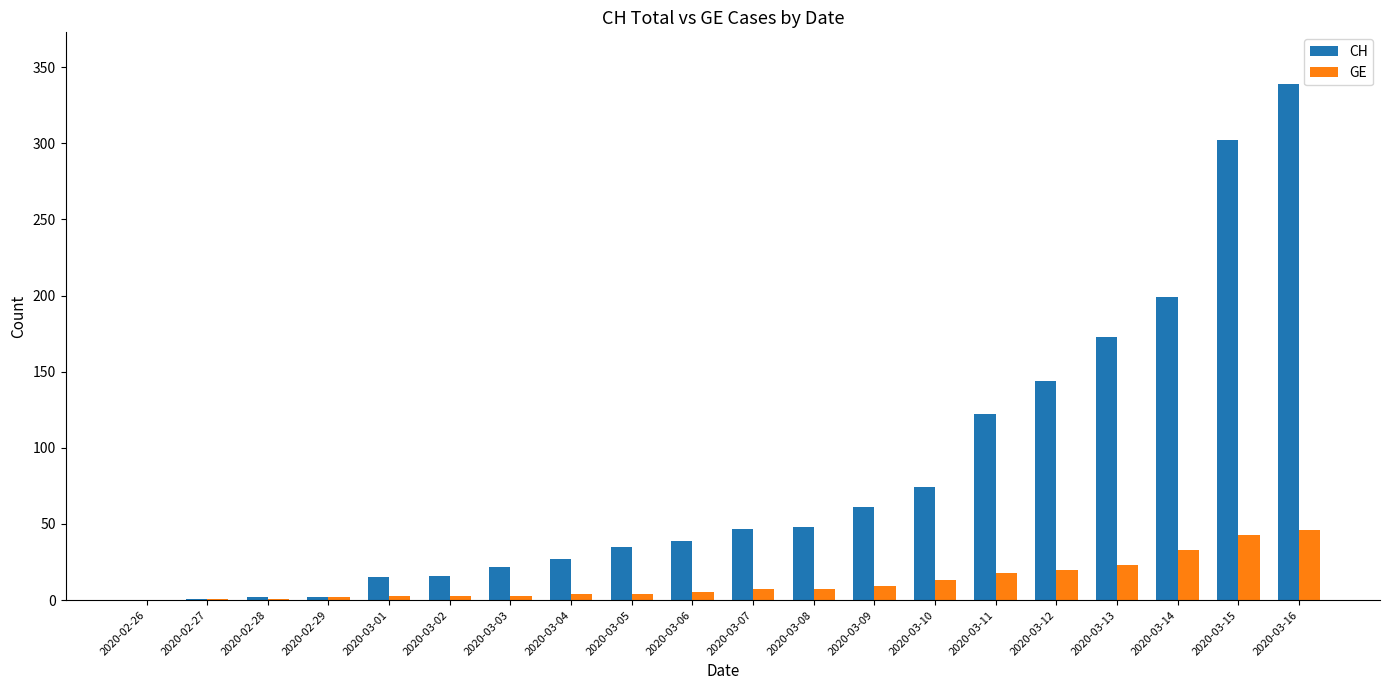

At which label is CH closest to 169?

2020-03-13